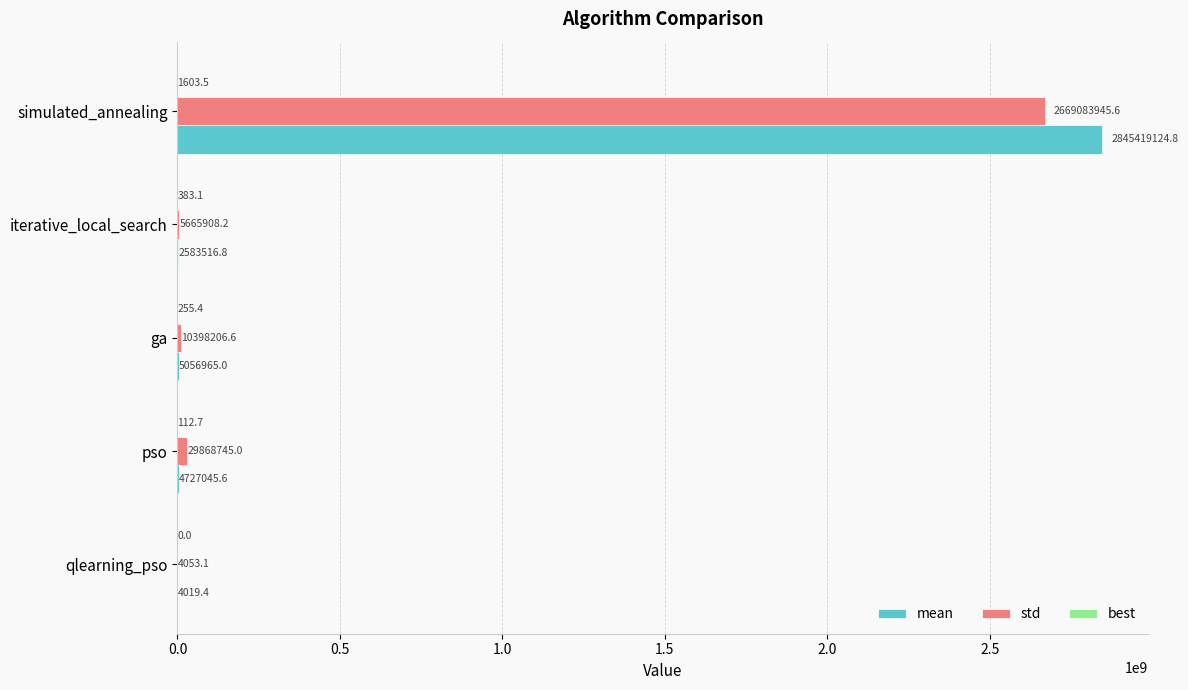

At which category is the sum across all series the highest?

simulated_annealing